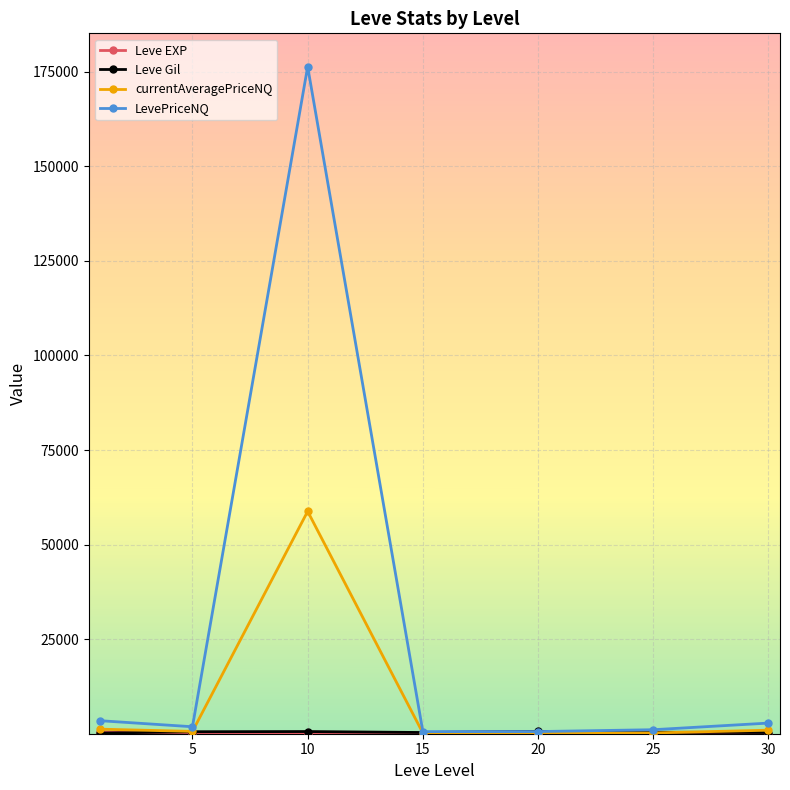

Which series has the widest spread of values?

LevePriceNQ